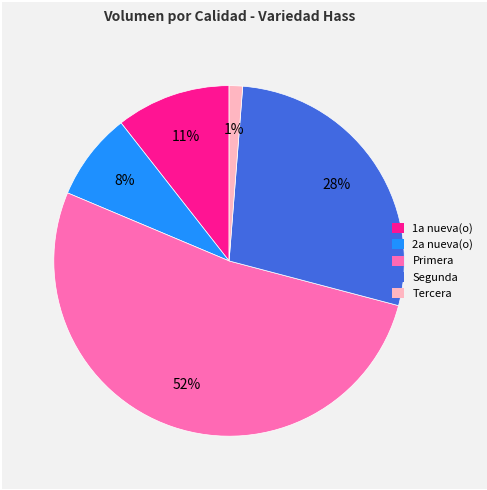

To the nearest percent, what is the average slice percentage?

20%